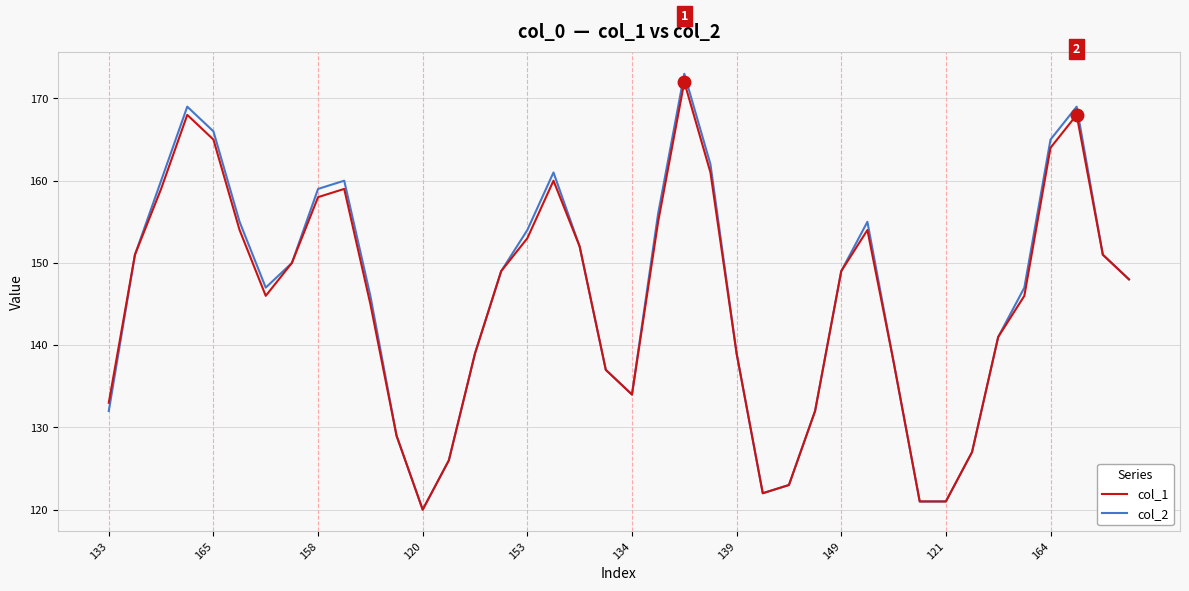

What is the maximum value for col_1?

172